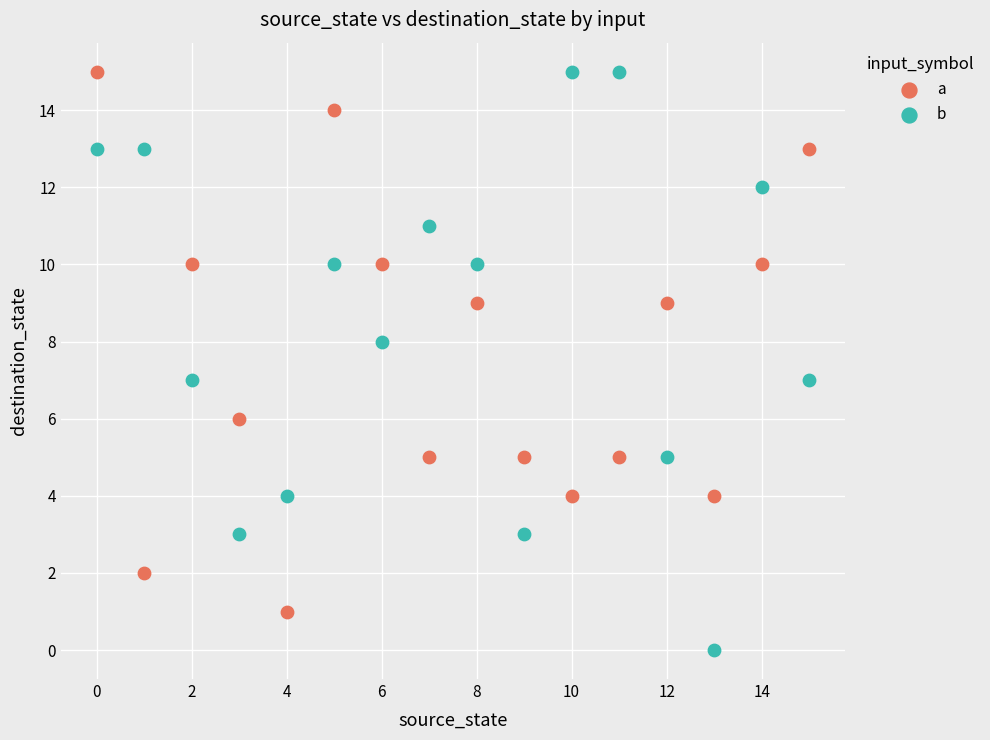

Which series has the widest spread of Y values?

b